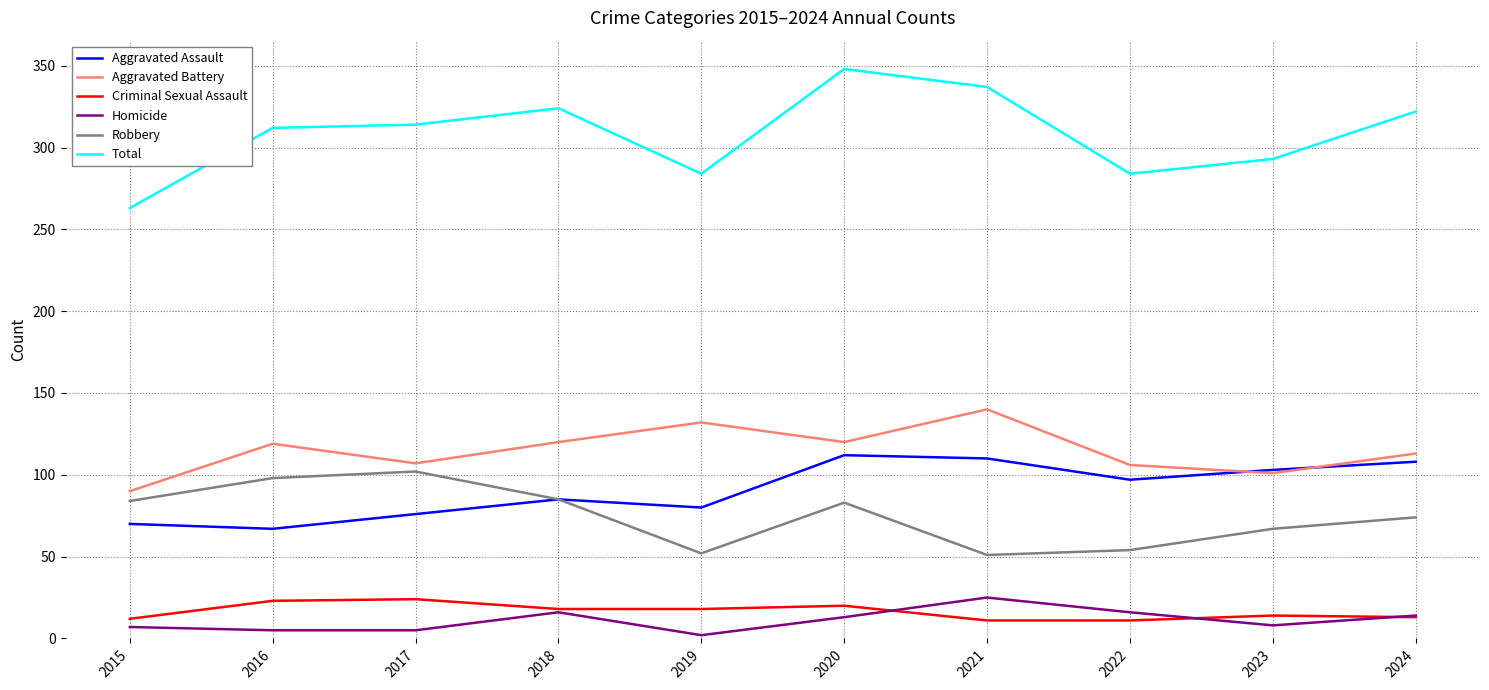

Between 2015 and 2024, which series saw the biggest shift?

Total